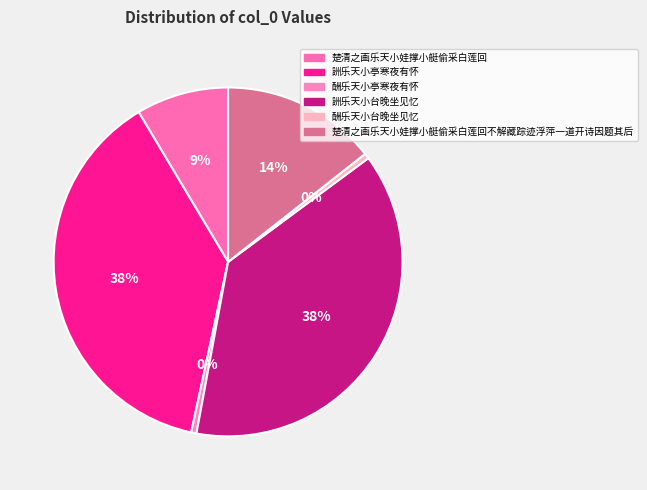

To the nearest percent, what is the difference between the largest and smallest slice percentages?

38%